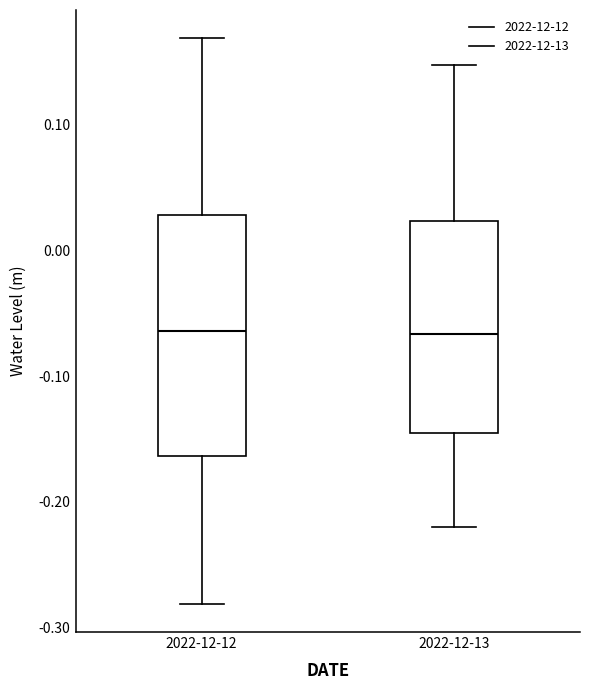

Where does the lower whisker of the box for 2022-12-13 end on the y-axis? The values are not printed on the chart, so give them approximately, as read against the axis.

-0.22